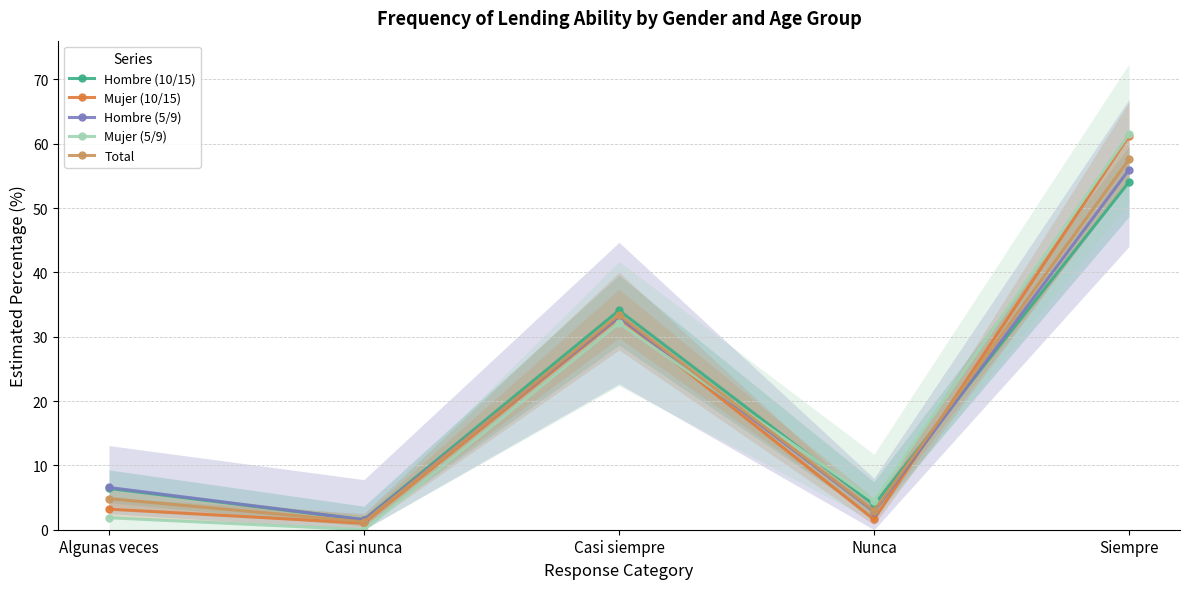

Which category has the lowest value in the Mujer (5/9) series?

Casi nunca